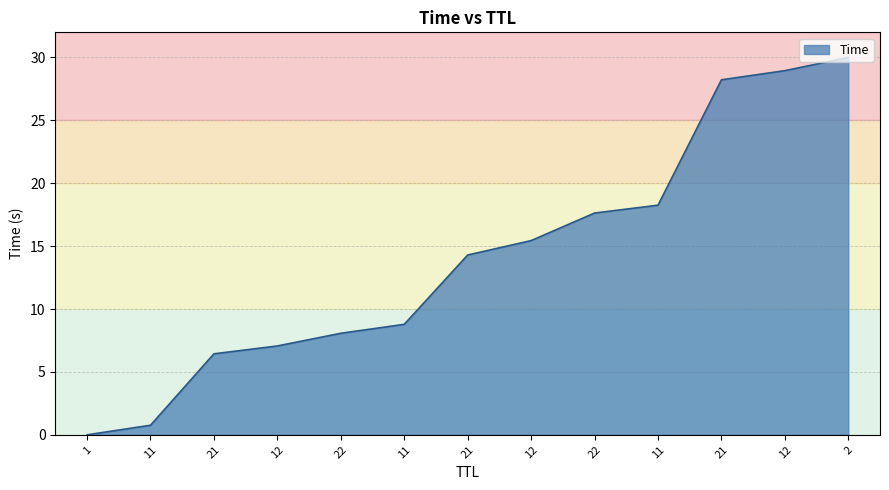

How many lines are shown in the chart?

1